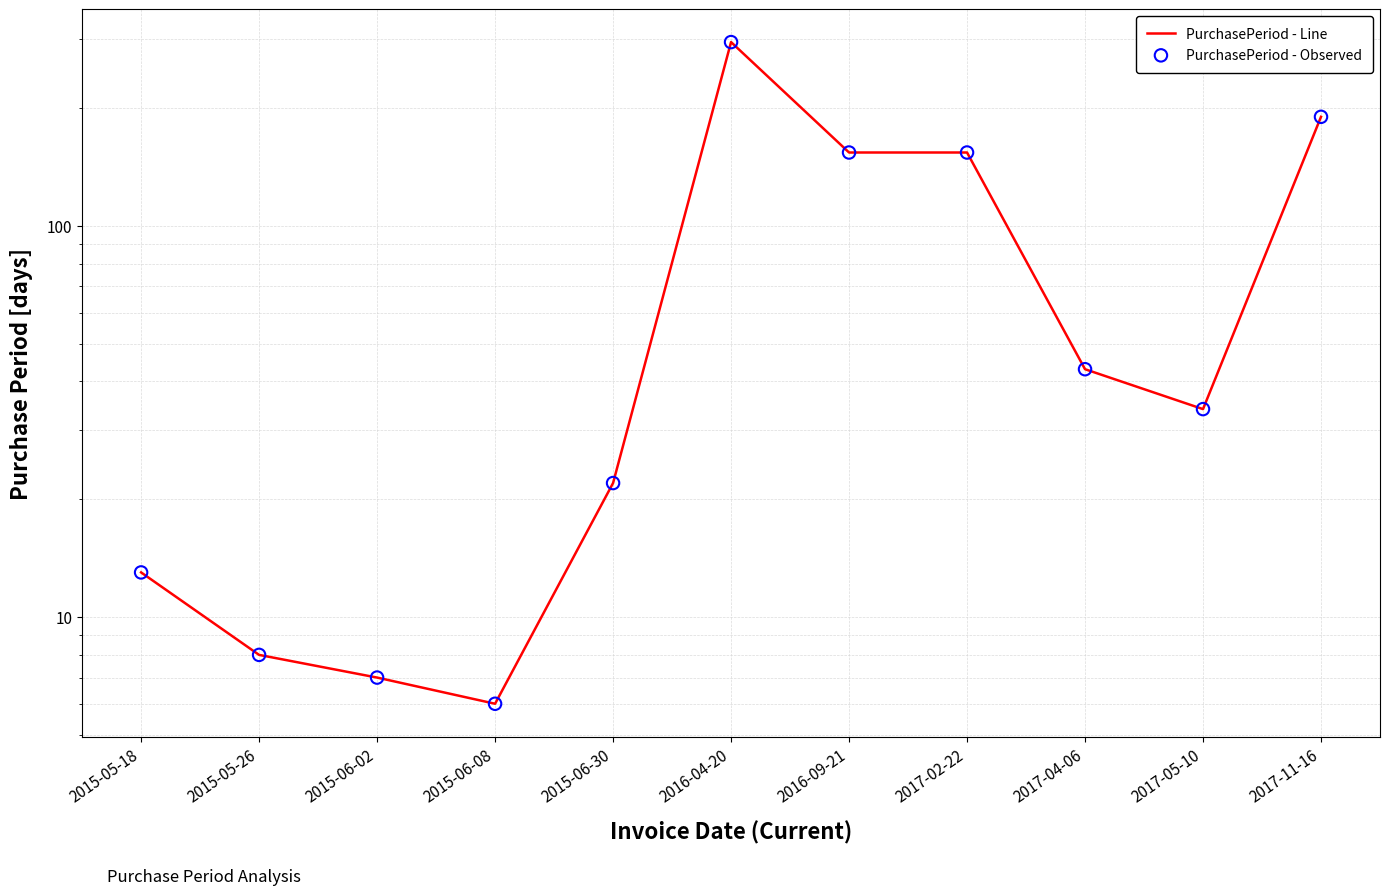

What are all the series names shown in the legend?

PurchasePeriod - Line, PurchasePeriod - Observed